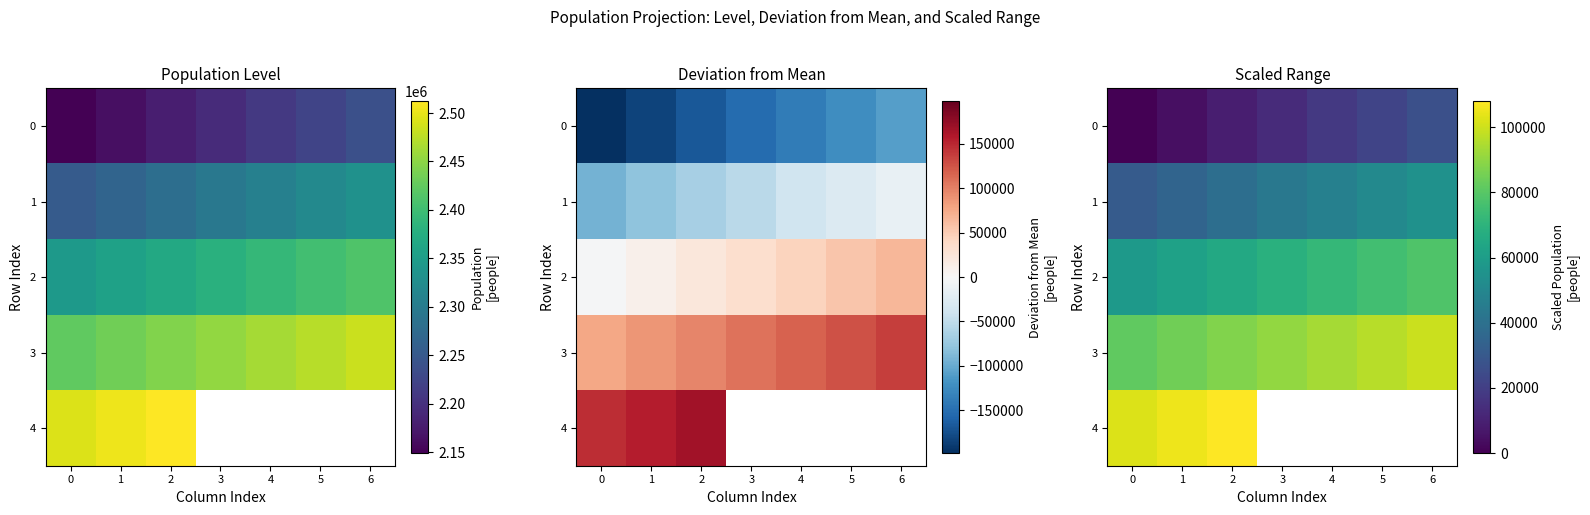

What value does the 3 series have at 6?

99386.4